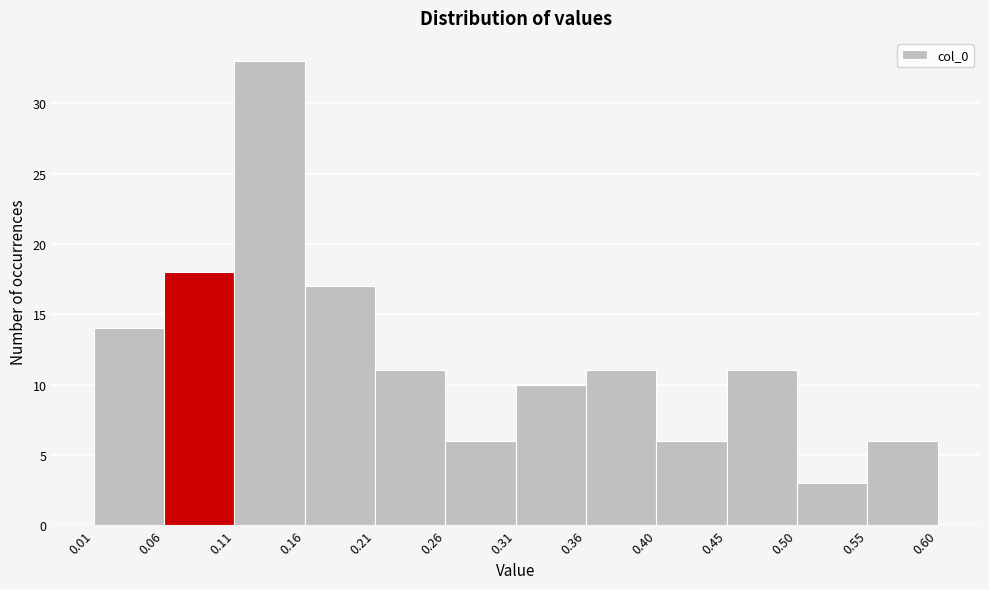

Reading left to right, transcribe this chart: for each bar, give the range it covers on the x-axis and its height. The values are not printed on the chart, so give them approximately, as read against the axis.

0.01 to 0.06: 14
0.06 to 0.11: 18
0.11 to 0.16: 33
0.16 to 0.21: 17
0.21 to 0.26: 11
0.26 to 0.31: 6
0.31 to 0.36: 10
0.36 to 0.40: 11
0.40 to 0.45: 6
0.45 to 0.50: 11
0.50 to 0.55: 3
0.55 to 0.60: 6